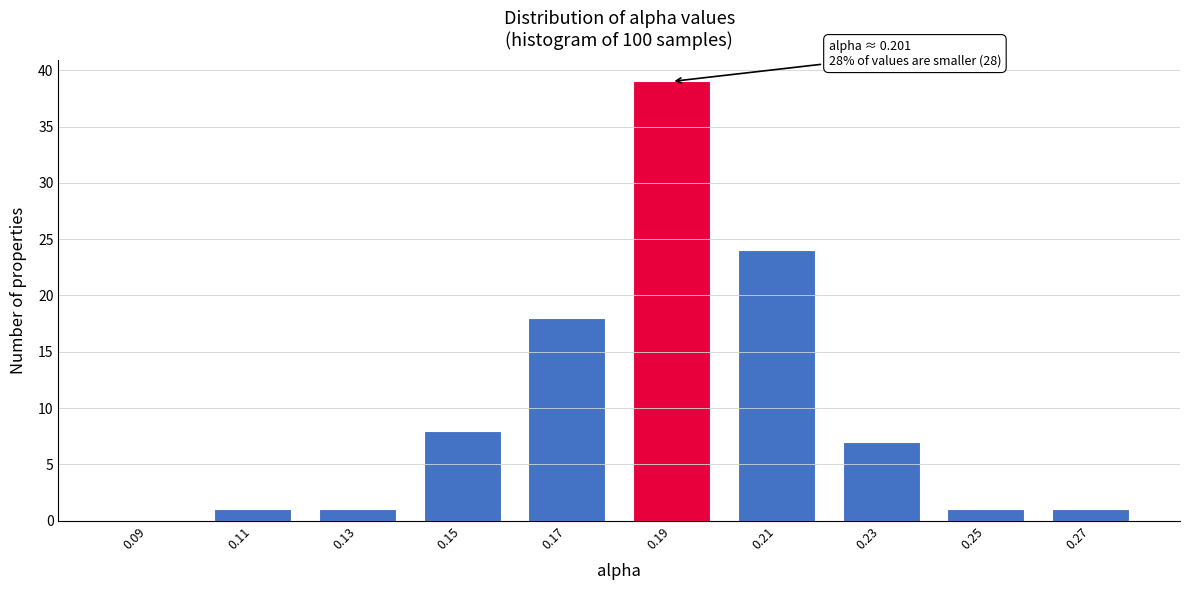

Reading left to right, what are all the values shown in this chart?

0.09=0	0.11=1	0.13=1	0.15=8	0.17=18	0.19=39	0.21=24	0.23=7	0.25=1	0.27=1